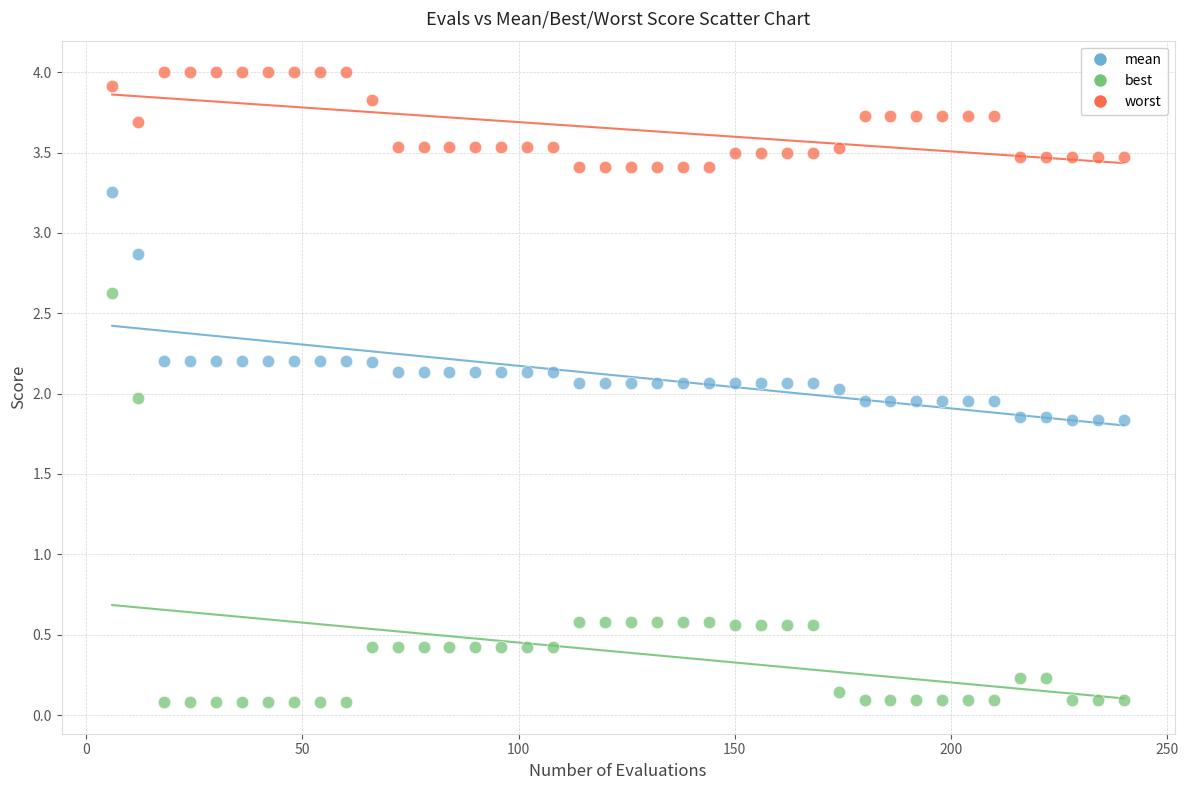

In the worst series, what Y value is closest to 3?

3.4